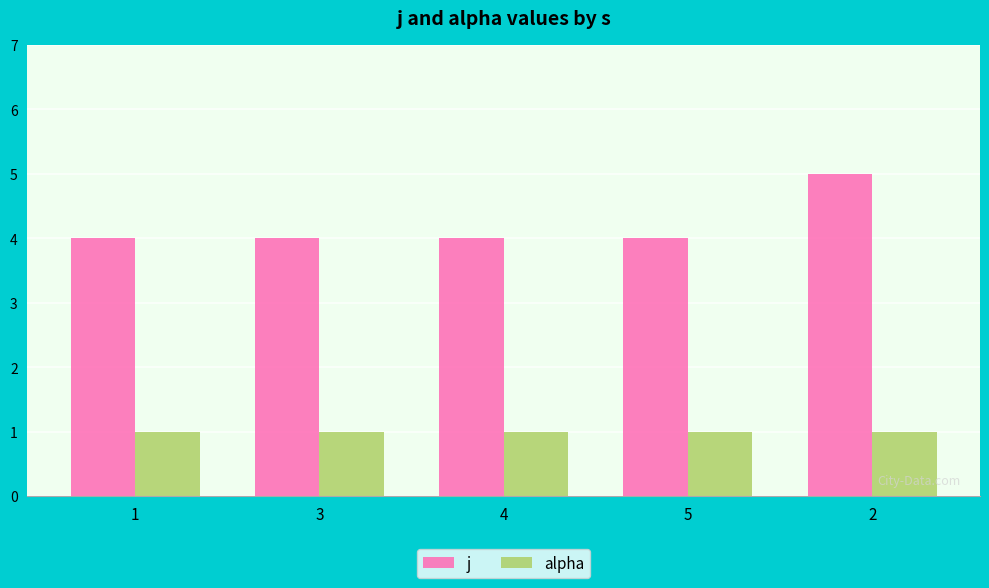

Which series changed the most between 4 and 2?

j